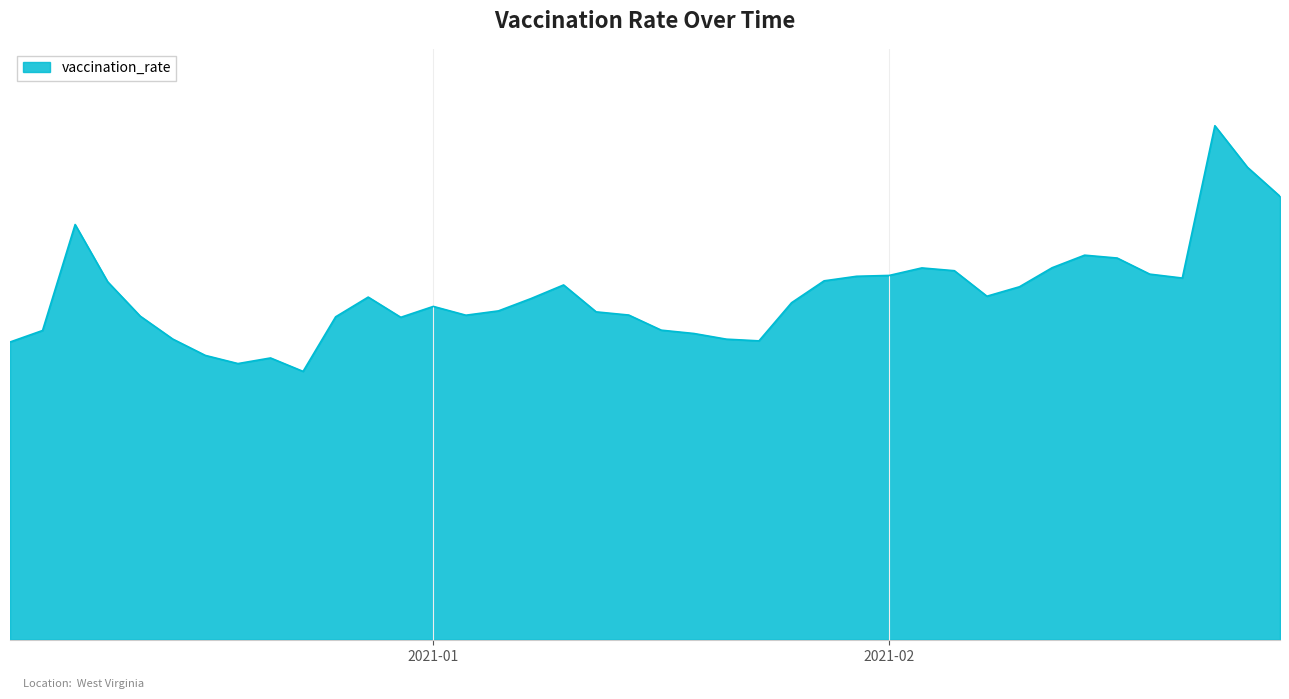

Is this an area chart (filled region under the line)?

Yes